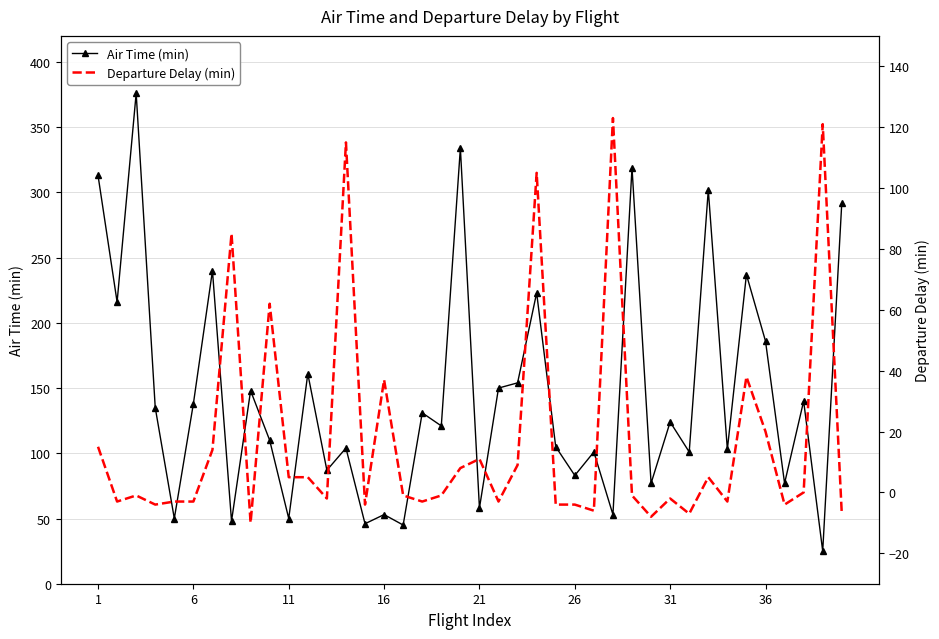

The Air Time (min) series shows 317 at 36. True or false?

False